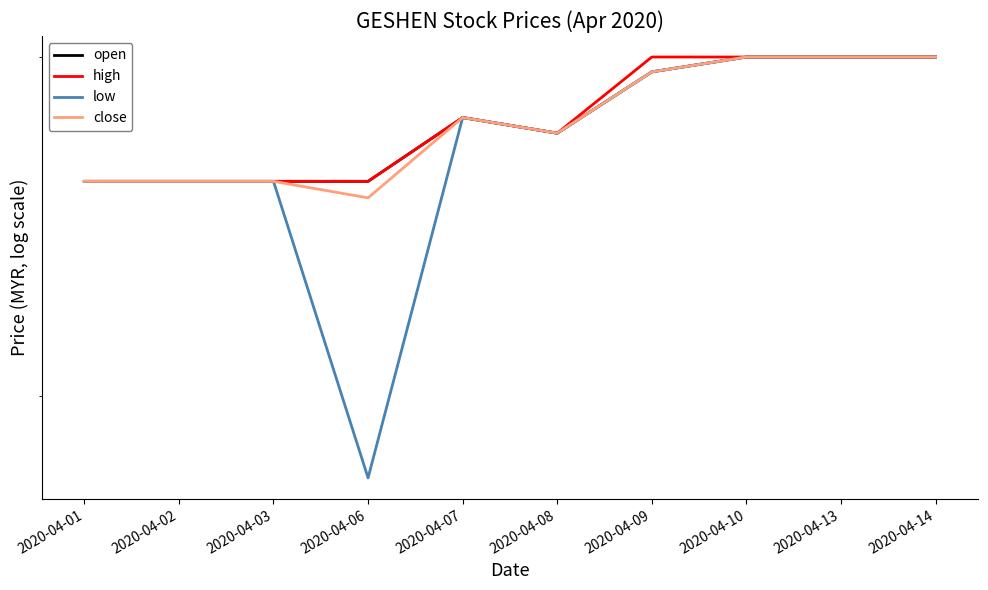

Which category has the highest value in the open series?

2020-04-10